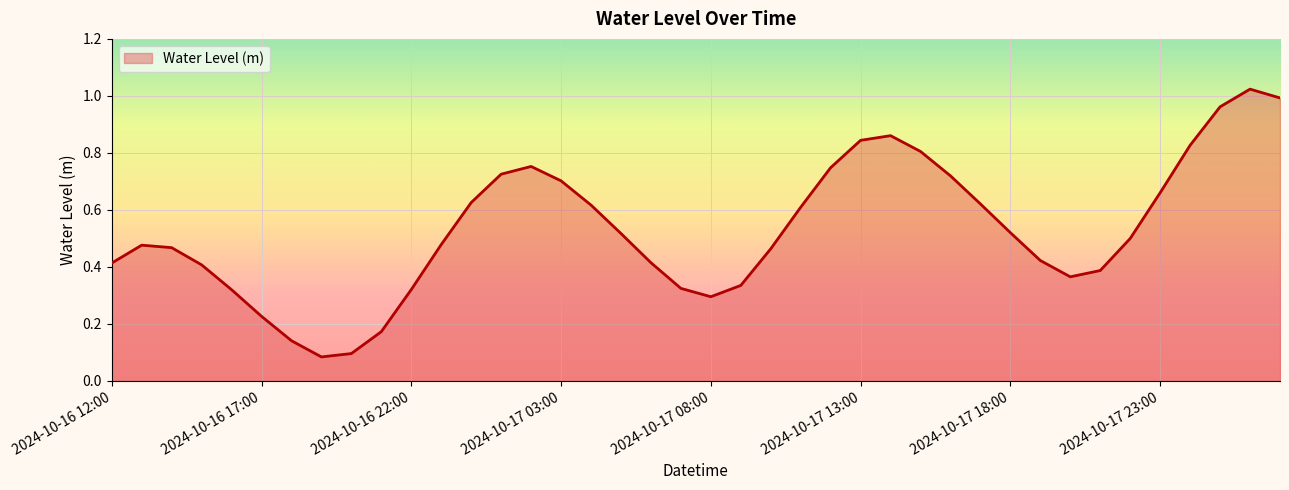

What is the average value?

0.5